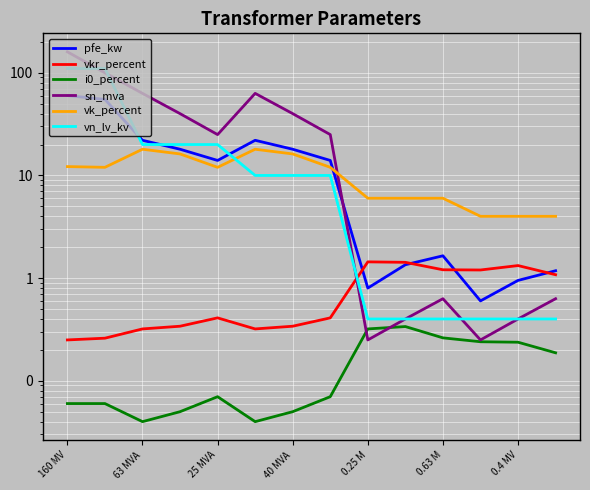

Between 0.25 M and 7, which series saw the biggest shift?

vn_lv_kv